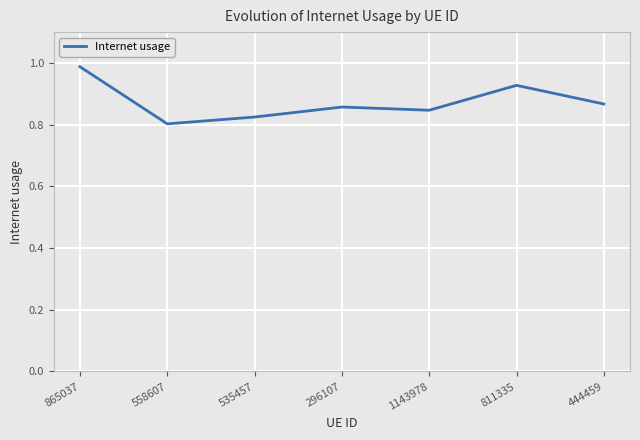

At which category does the chart reach its minimum across all series?

558607